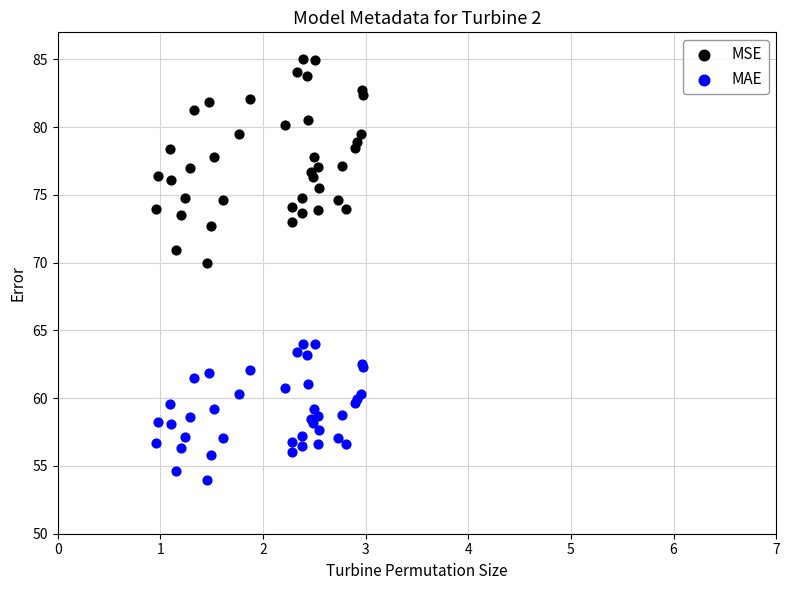

Which series contains the lowest Y value?

MAE